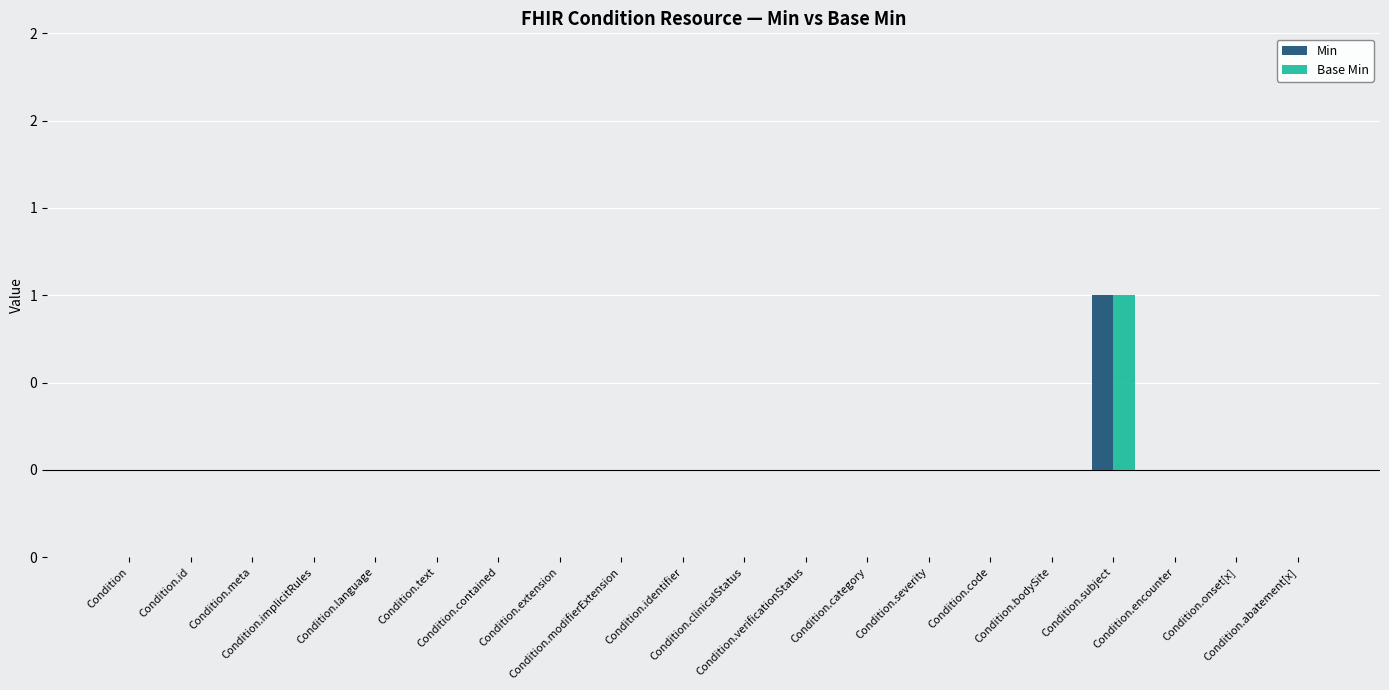

Which series has the largest total across all categories?

Min